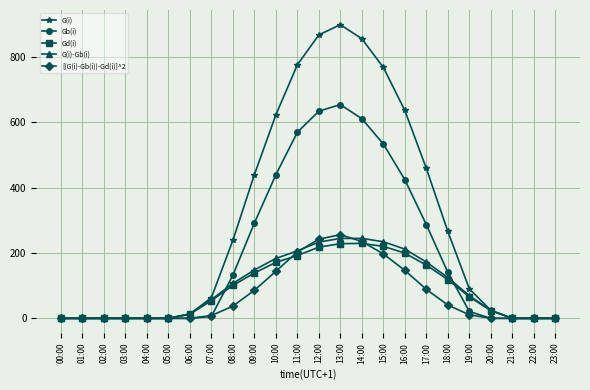

The [(G(i)-Gb(i))-Gd(i)]^2 series shows 134.8 at 12:00. True or false?

False